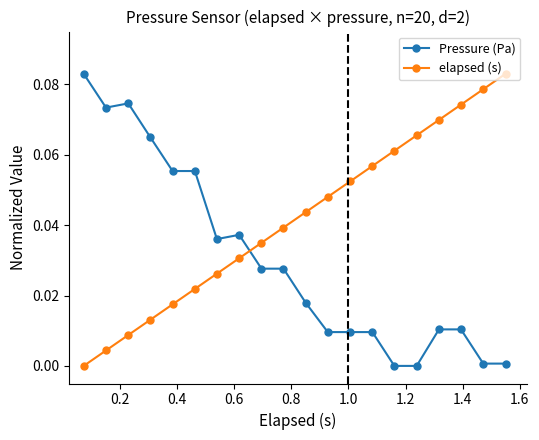

Rank the series by their average value, from highest to lowest.

elapsed (s), Pressure (Pa)